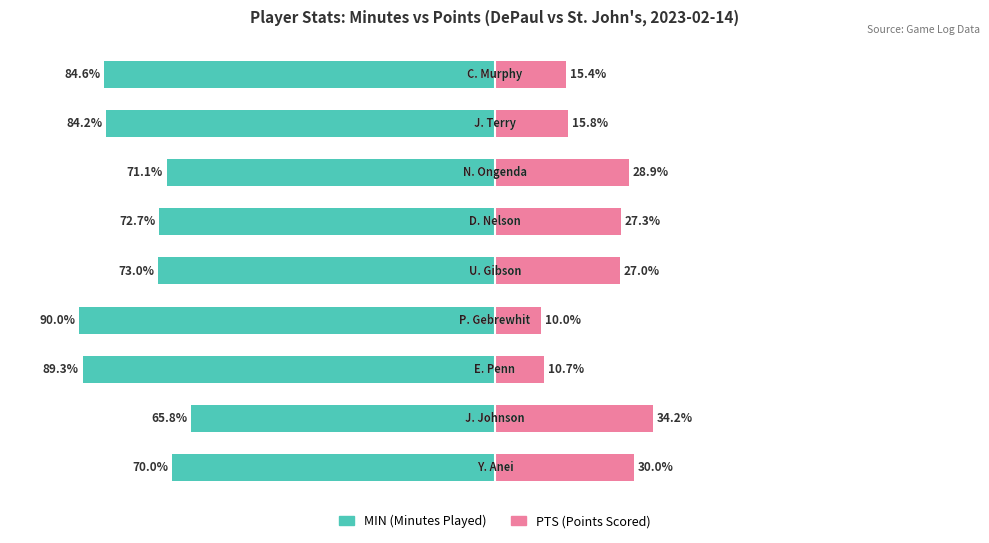

Are the bars horizontal?

Yes